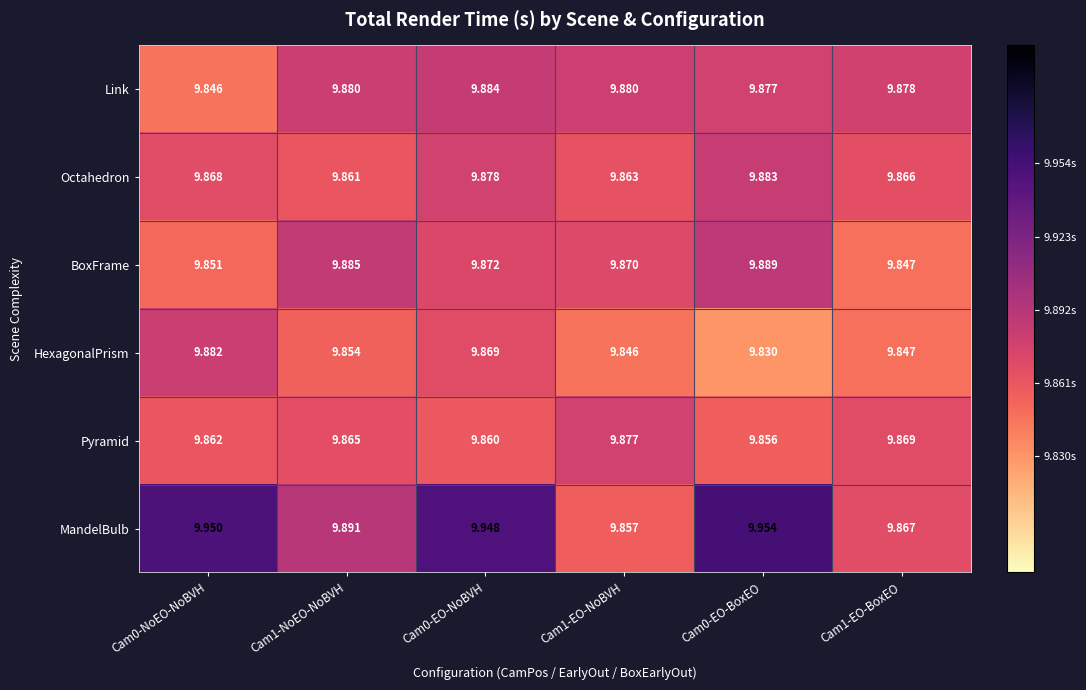

Which series has the largest range (max minus min)?

MandelBulb